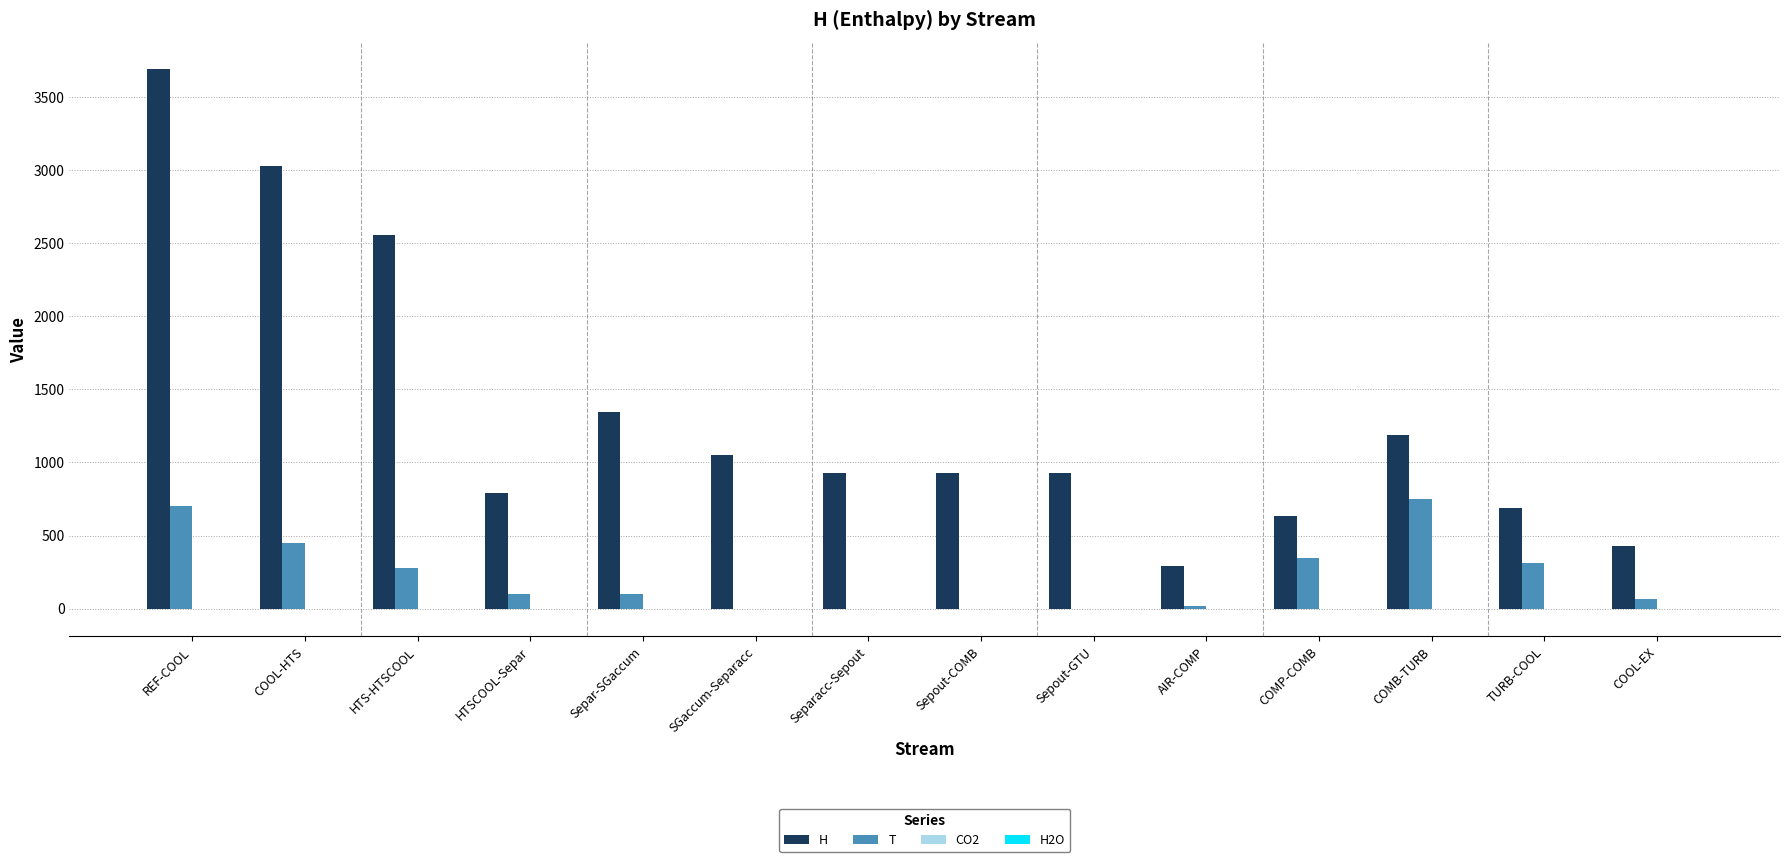

At which category is the sum across all series the highest?

REF-COOL